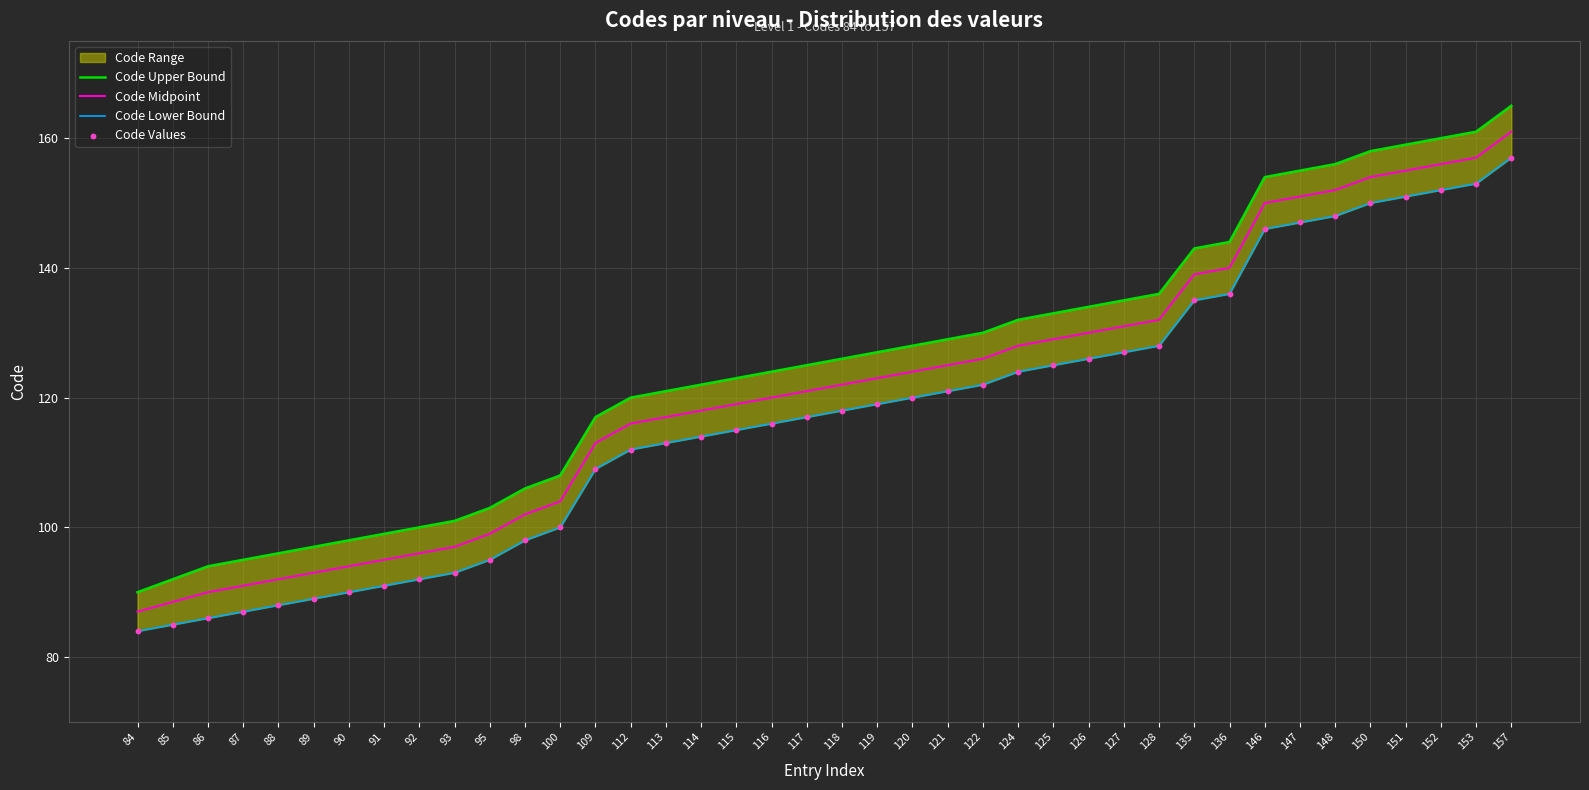

Which series reaches the minimum Y coordinate?

Code Lower Bound